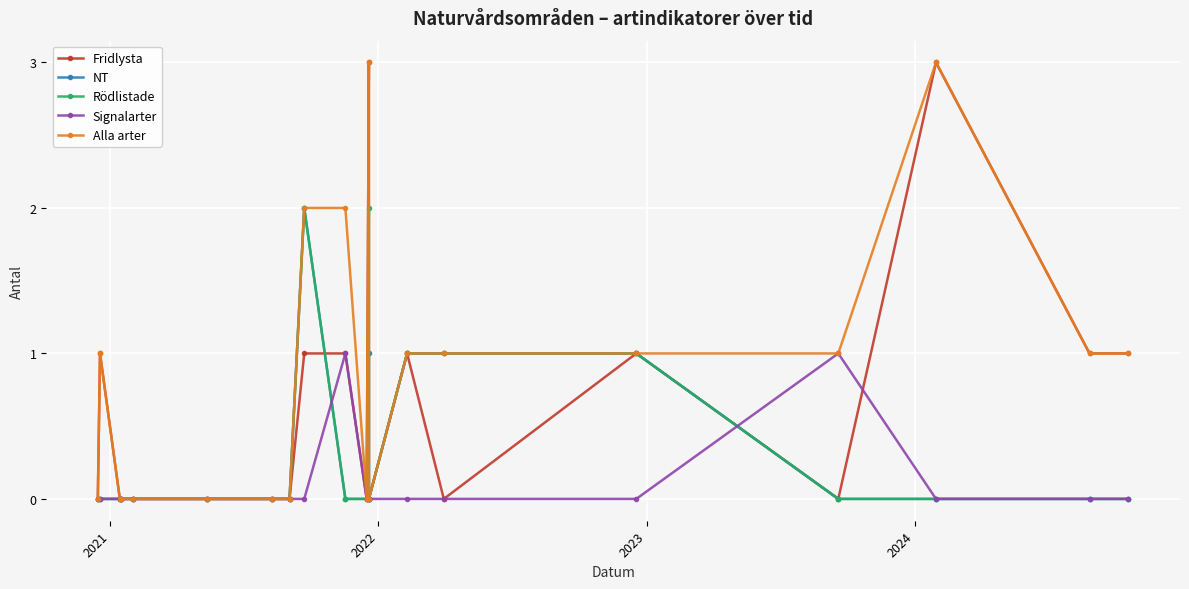

How many times do Signalarter and NT cross each other?

2